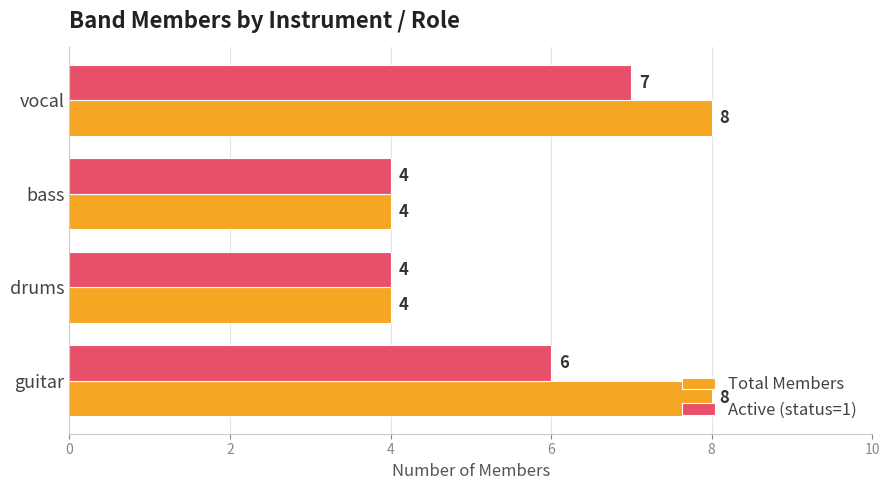

What is the average value of the Active (status=1) series?

5